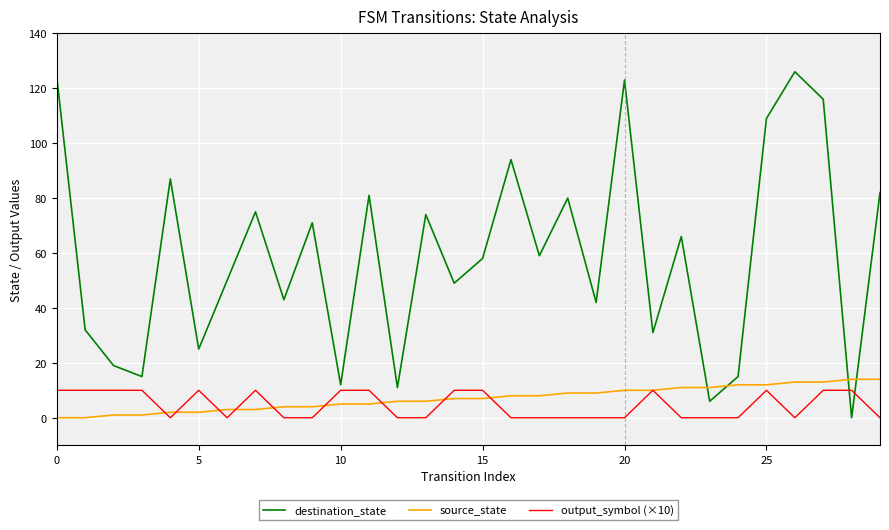

What is the maximum value shown in the chart?

126